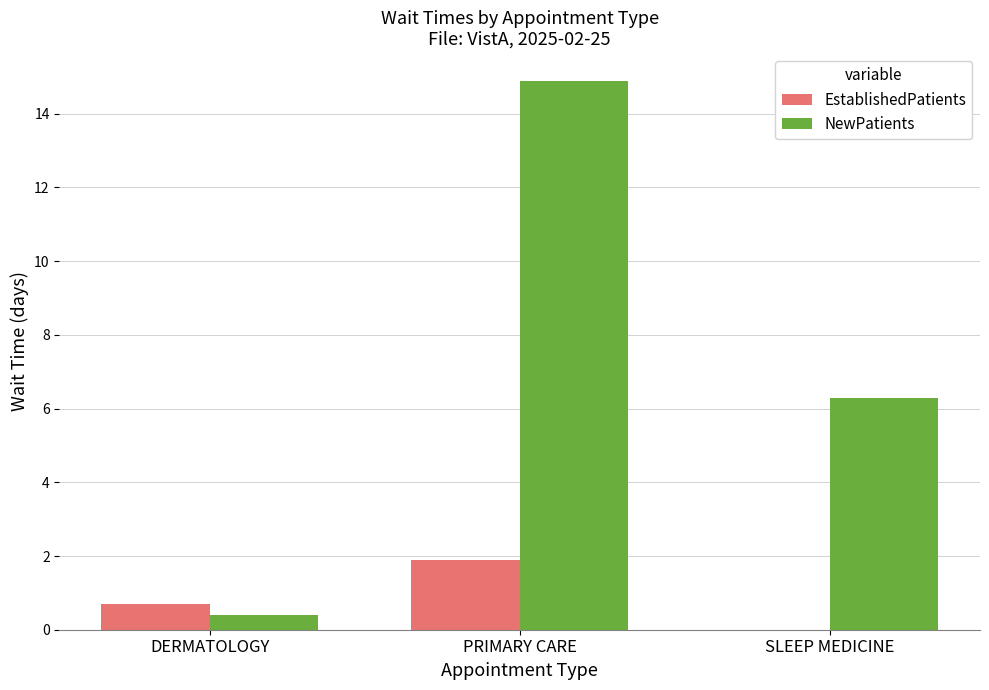

What is the approximate value of EstablishedPatients at DERMATOLOGY?

0.7